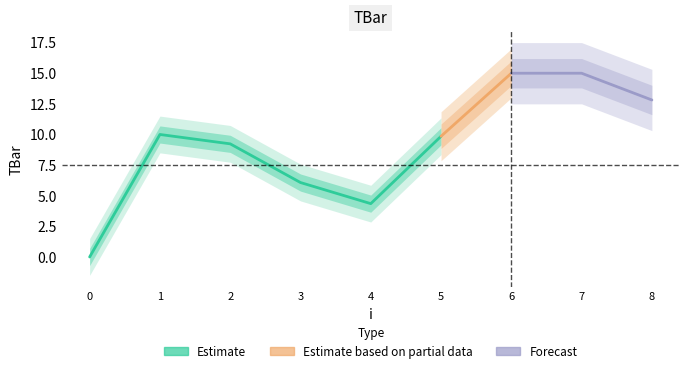

Where does the data first go above 9?

1